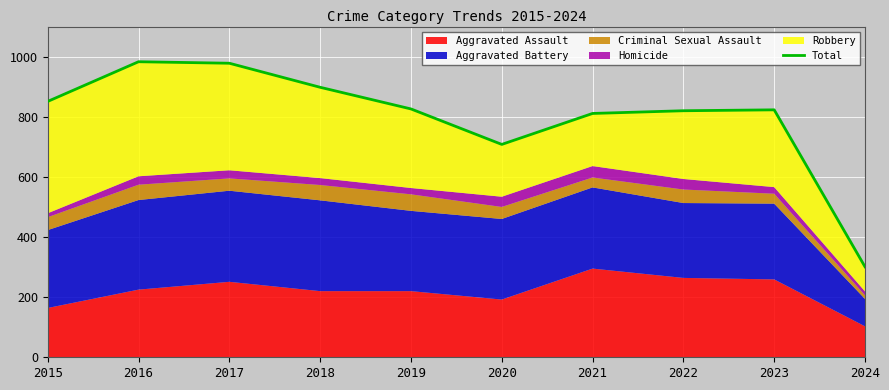

At which category does the data reach its first local valley?

2020